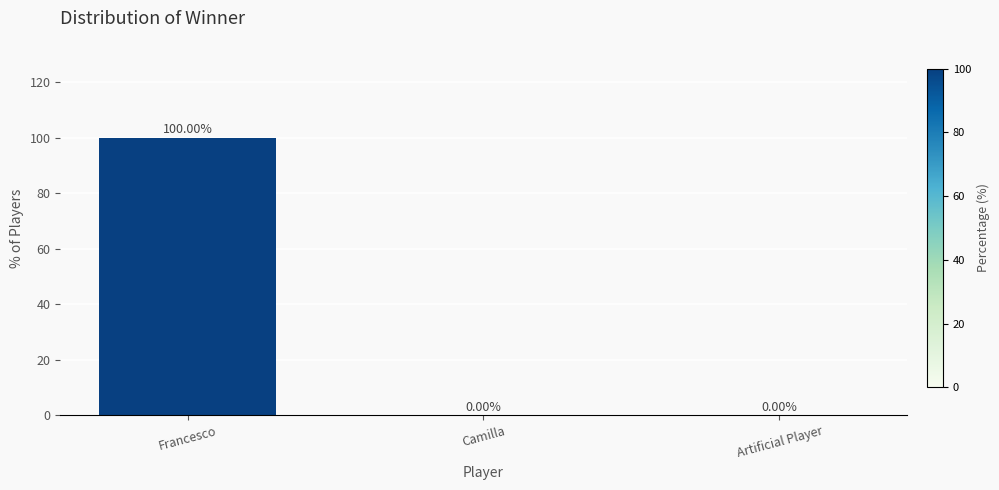

What is the sum of all values?

100